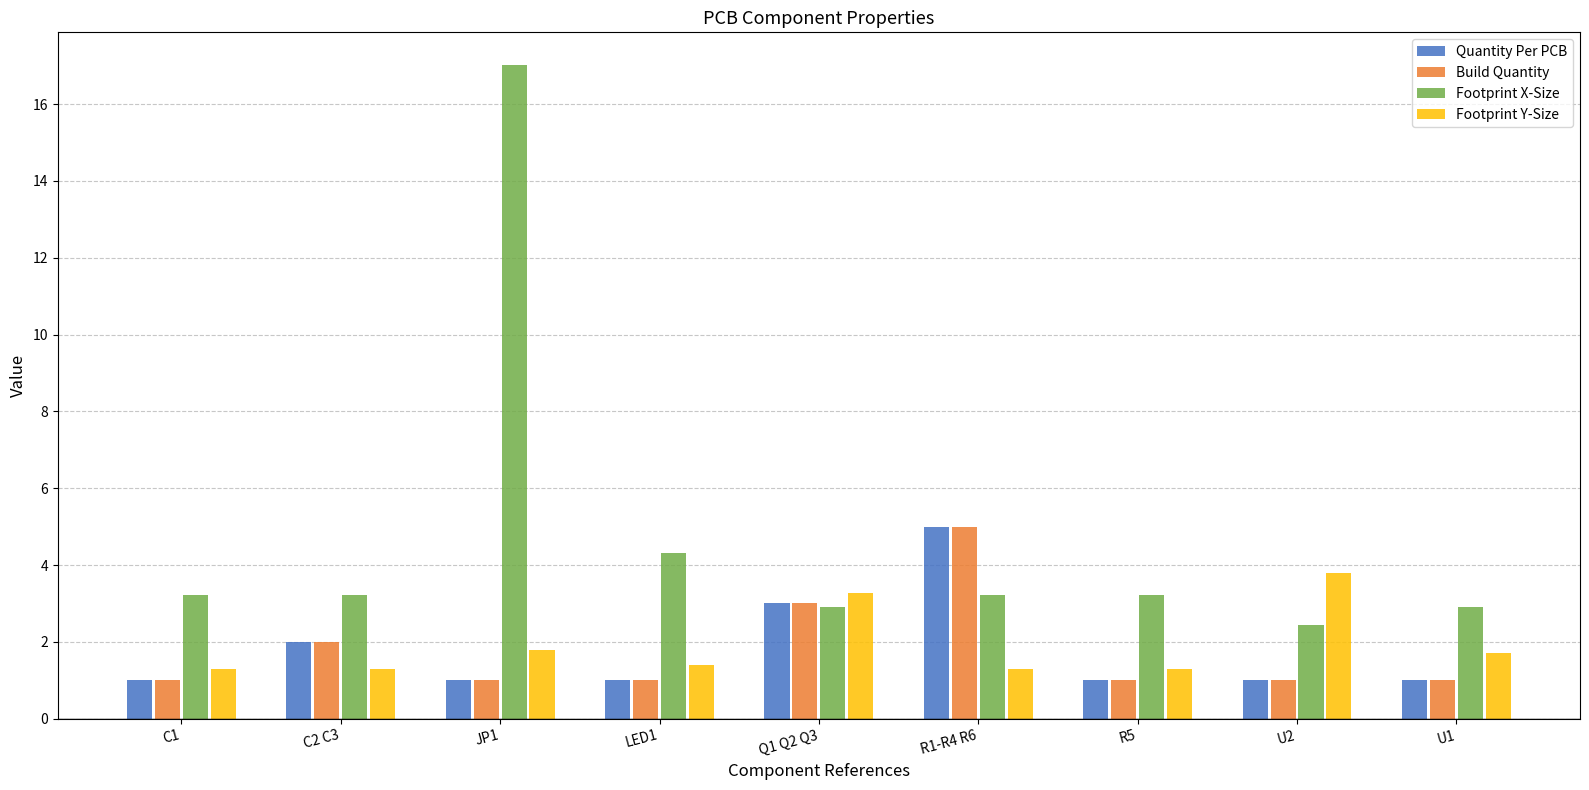

What is the difference between the maximum and minimum values in the Footprint X-Size series?

14.6